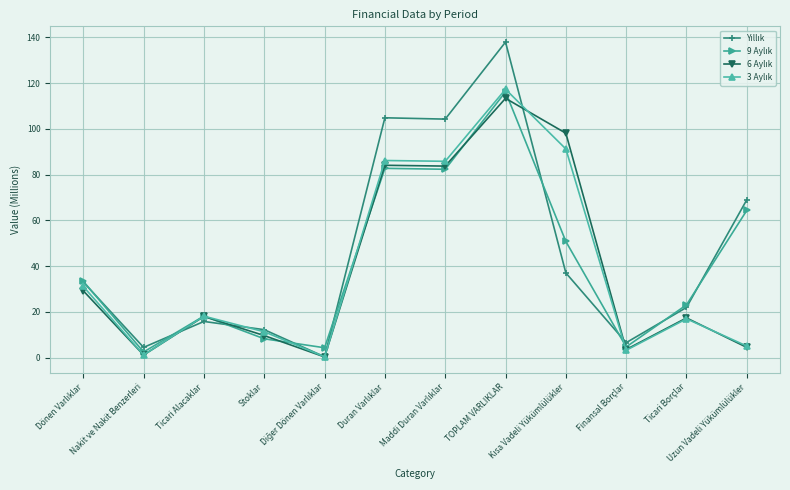

What is the label of the 12th point from the right?

Dönen Varlıklar